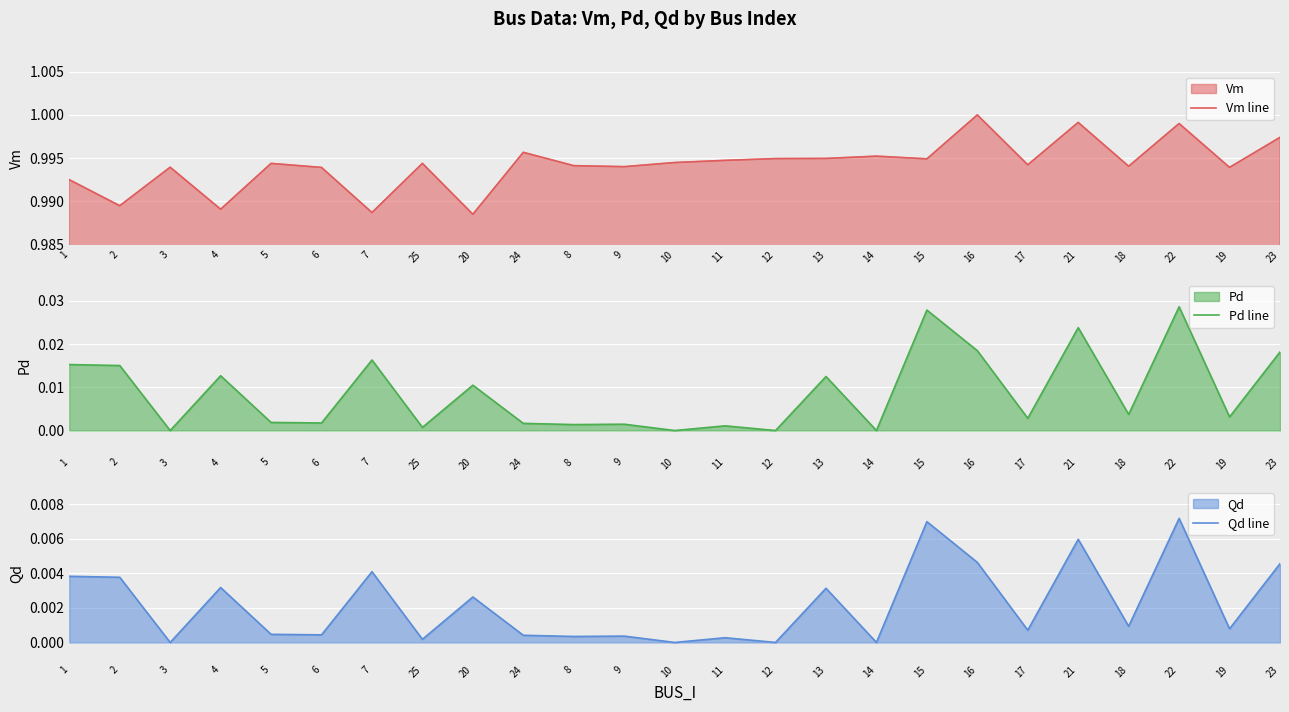

True or false: Pd line and Qd line cross at least once.

False